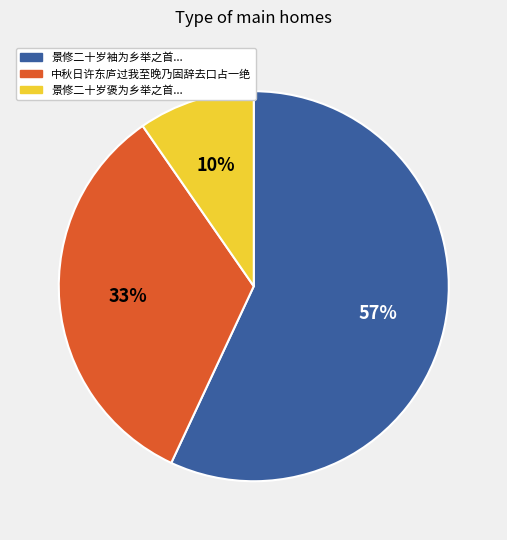

The 中秋日许东庐过我至晚乃固辞去口占一绝 slice represents 43% of the pie. True or false?

False